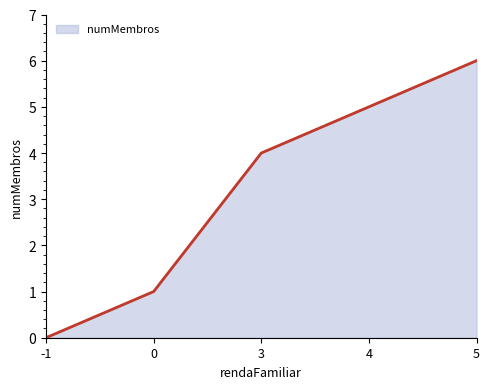

Is it true that the value at 4 is 3?

False